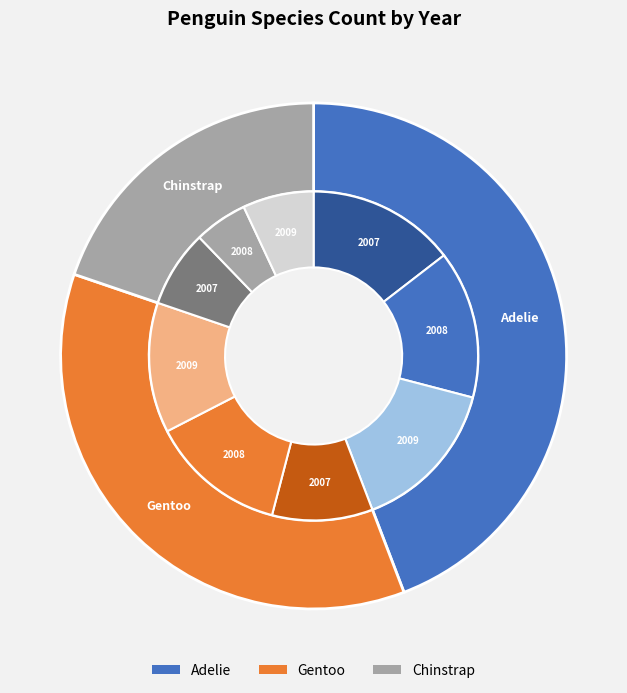

Does any single category account for the majority?

No